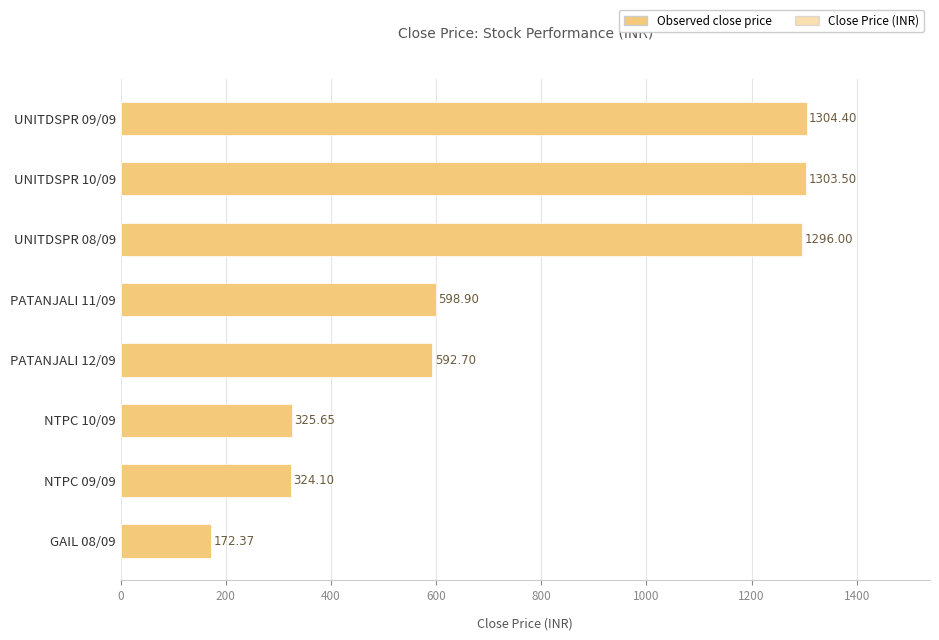

Between UNITDSPR 09/09 and NTPC 10/09, which is larger?

UNITDSPR 09/09